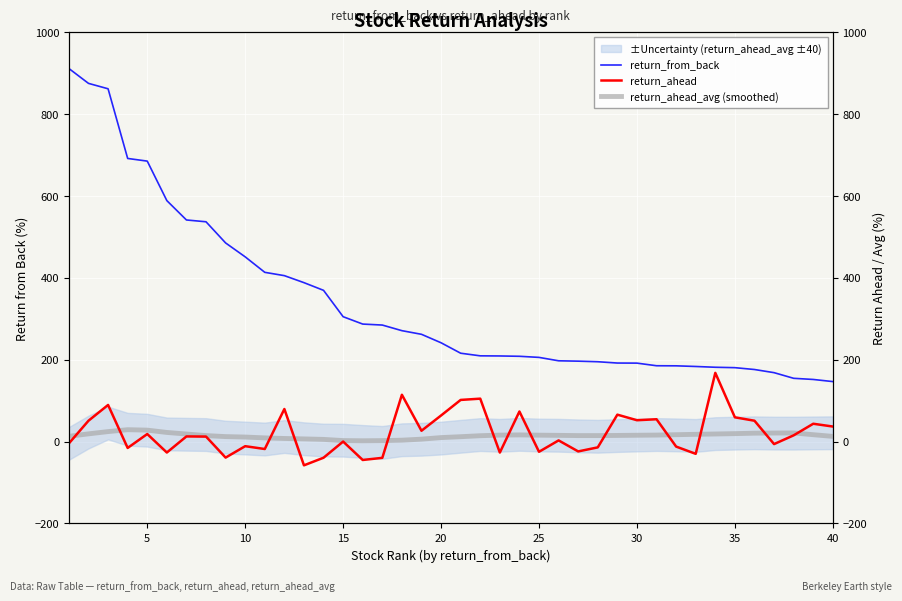

List the series in order of their peak value, highest first.

return_from_back, return_ahead, return_ahead_avg (smoothed)